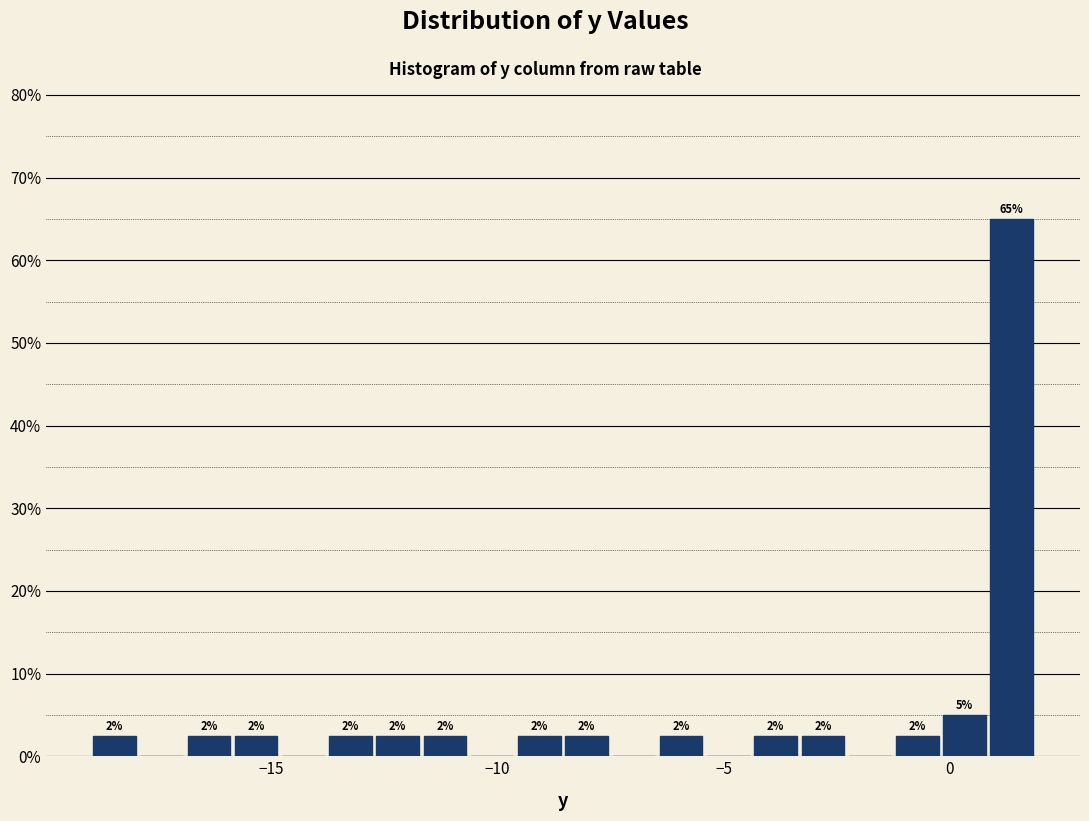

Read against the x-axis, roughly where is the centre of the tallest bar?

1.5